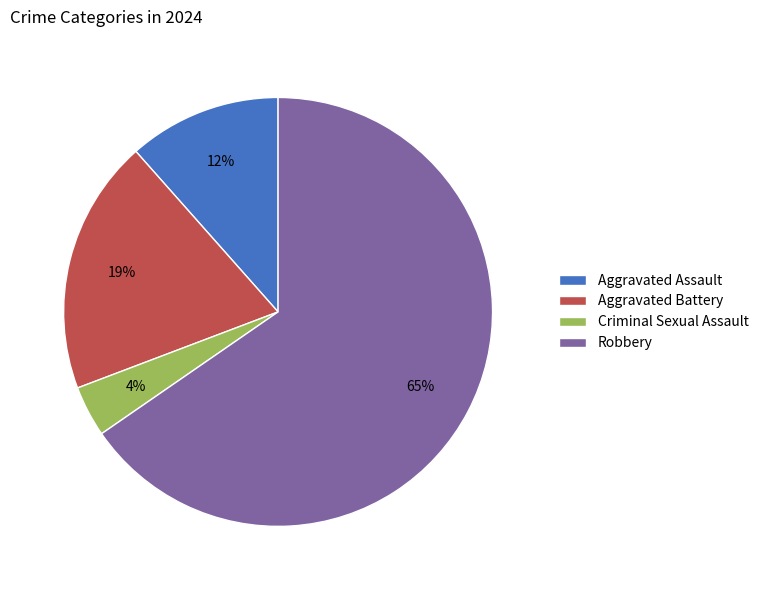

Which category has the biggest portion of the pie?

Robbery